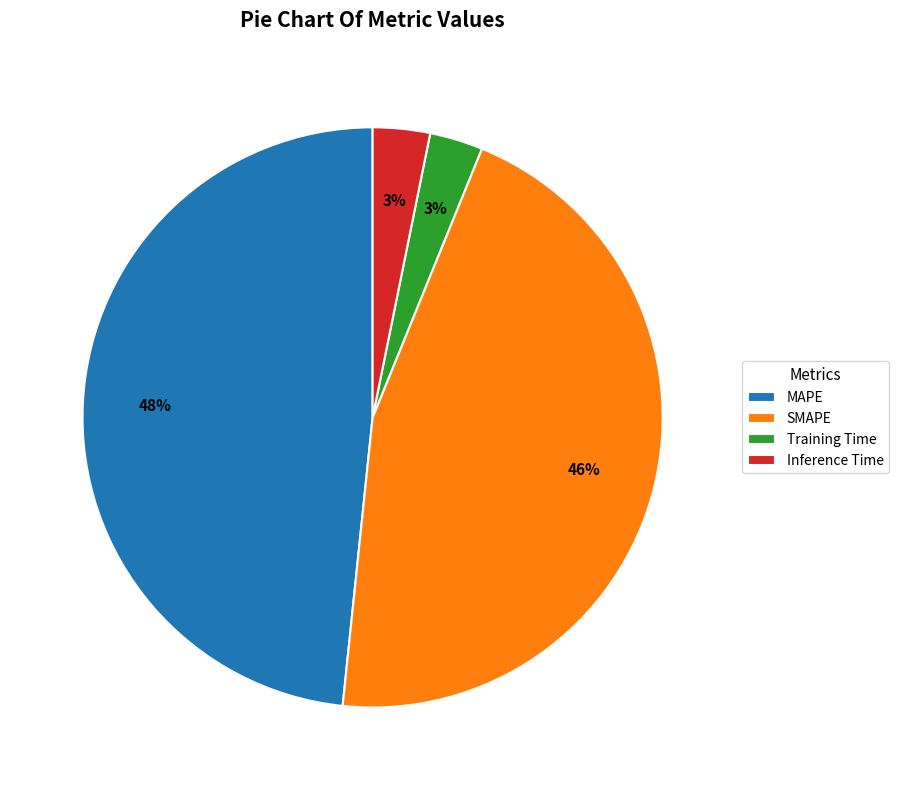

Is the sum of Inference Time and MAPE greater than half?

Yes